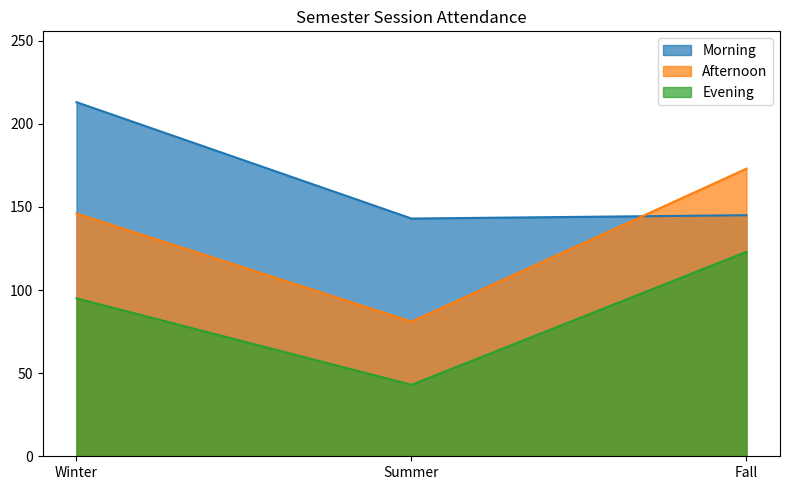

How many Afternoon values are between 81 and 173?

3